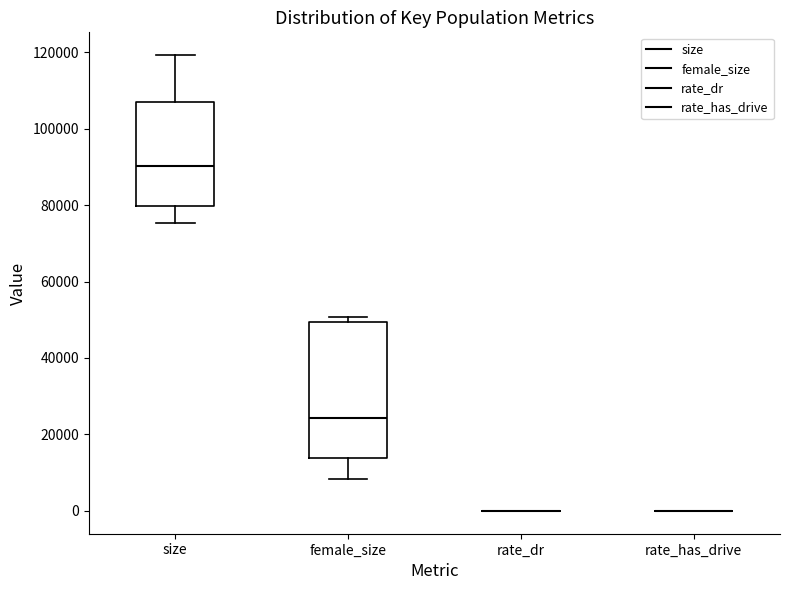

Reading left to right, transcribe this box plot: for each box, give where its median line is, the range the box spans, and where its two whiskers end, as read against the y-axis. The values are not printed on the chart, so give them approximately, as read against the axis.

size: median 90000, box 80000 to 106000, whiskers 76000 to 120000
female_size: median 24000, box 14000 to 50000, whiskers 8000 to 50000 (just above the box's upper edge)
rate_dr: box collapsed to a line at 0, whiskers 0 to 0
rate_has_drive: box collapsed to a line at 0, whiskers 0 to 0